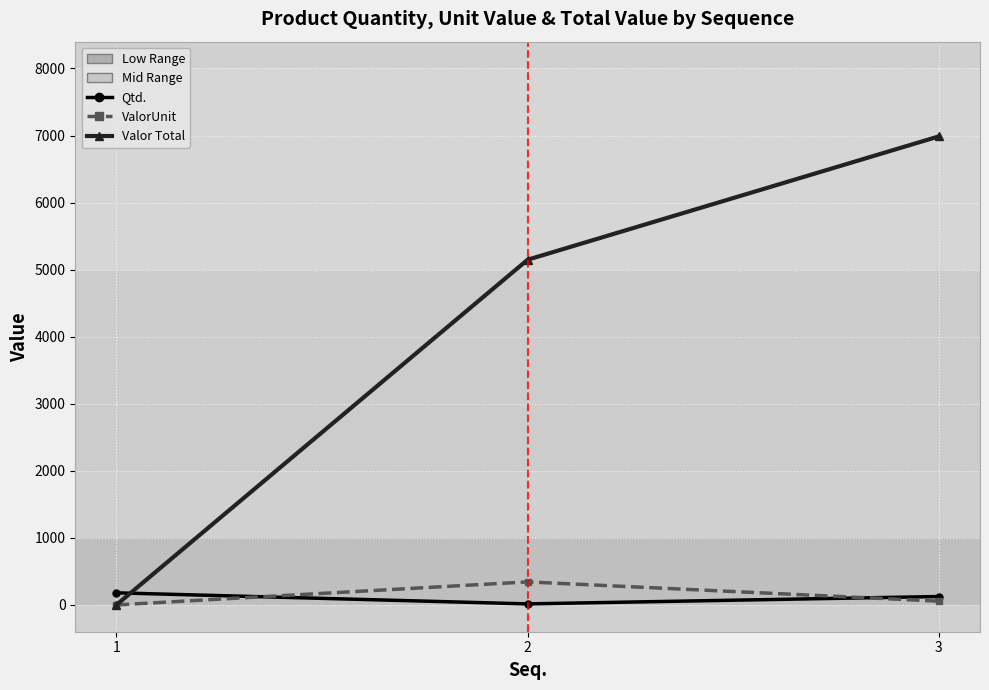

Which series has the largest range (max minus min)?

Valor Total